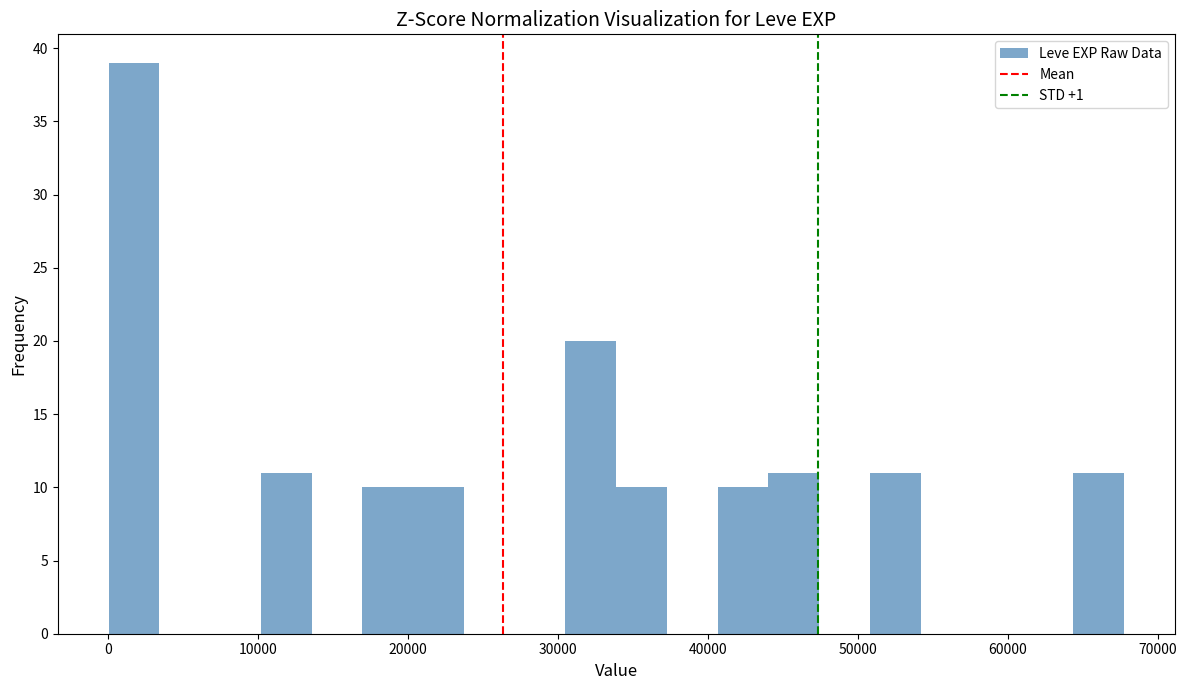

Around what value on the x-axis is the tallest bar? Give the approximate position of its centre, as read against the axis.

2000